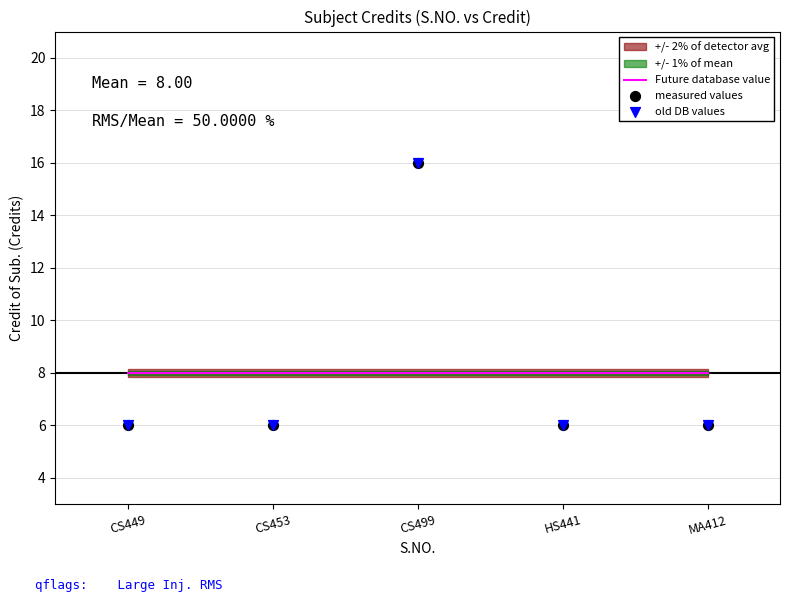

At which category is the sum across all series the highest?

CS499